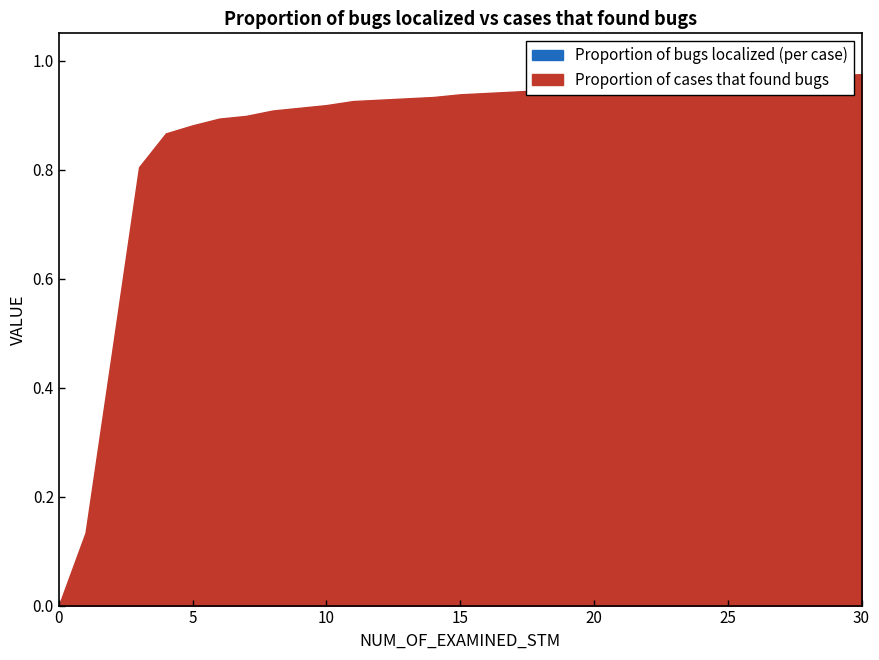

True or false: Proportion of cases that found bugs has more than 2 points higher than both neighbors.

False